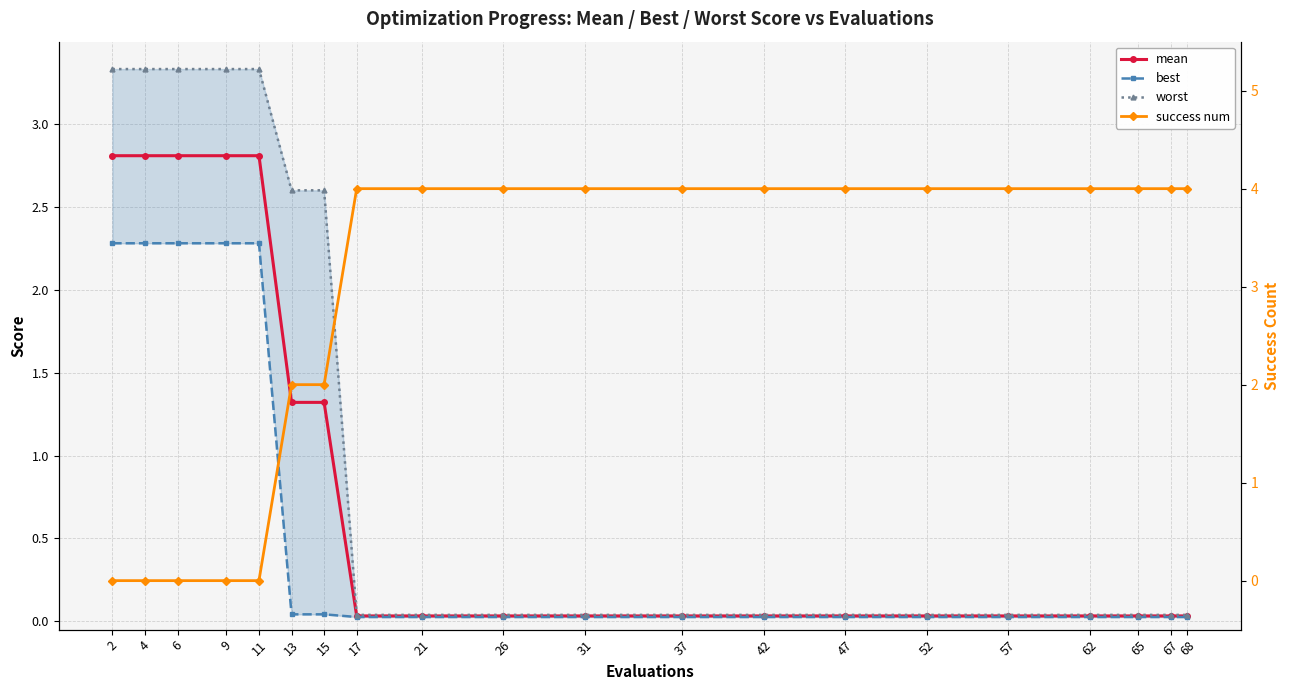

What is the difference between the maximum and minimum values in the worst series?

3.3